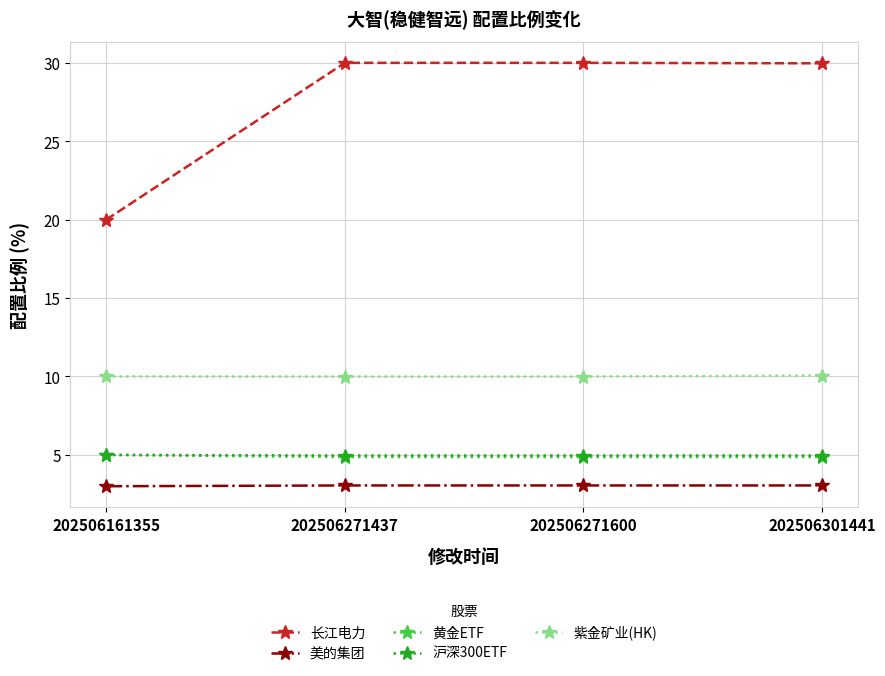

True or false: 长江电力 has more than 1 points higher than both neighbors.

False